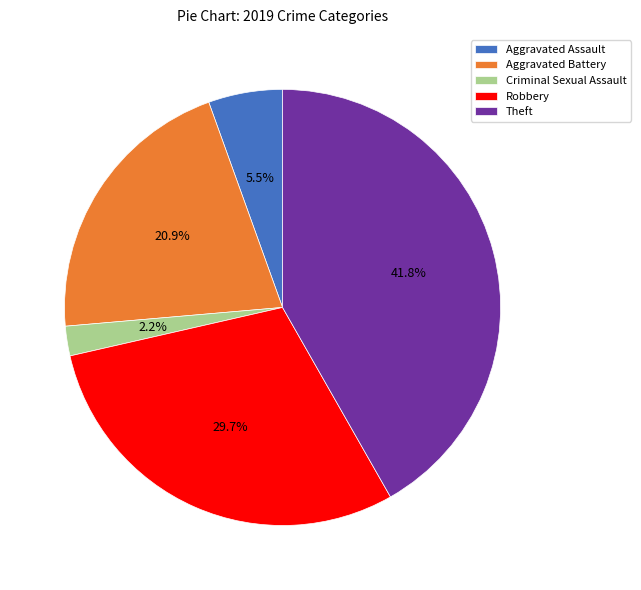

What is the smallest slice in the pie chart?

Criminal Sexual Assault